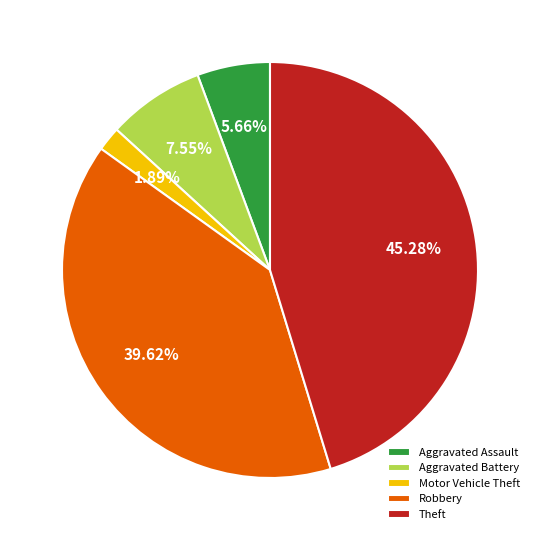

Between Motor Vehicle Theft and Aggravated Assault, which is larger?

Aggravated Assault